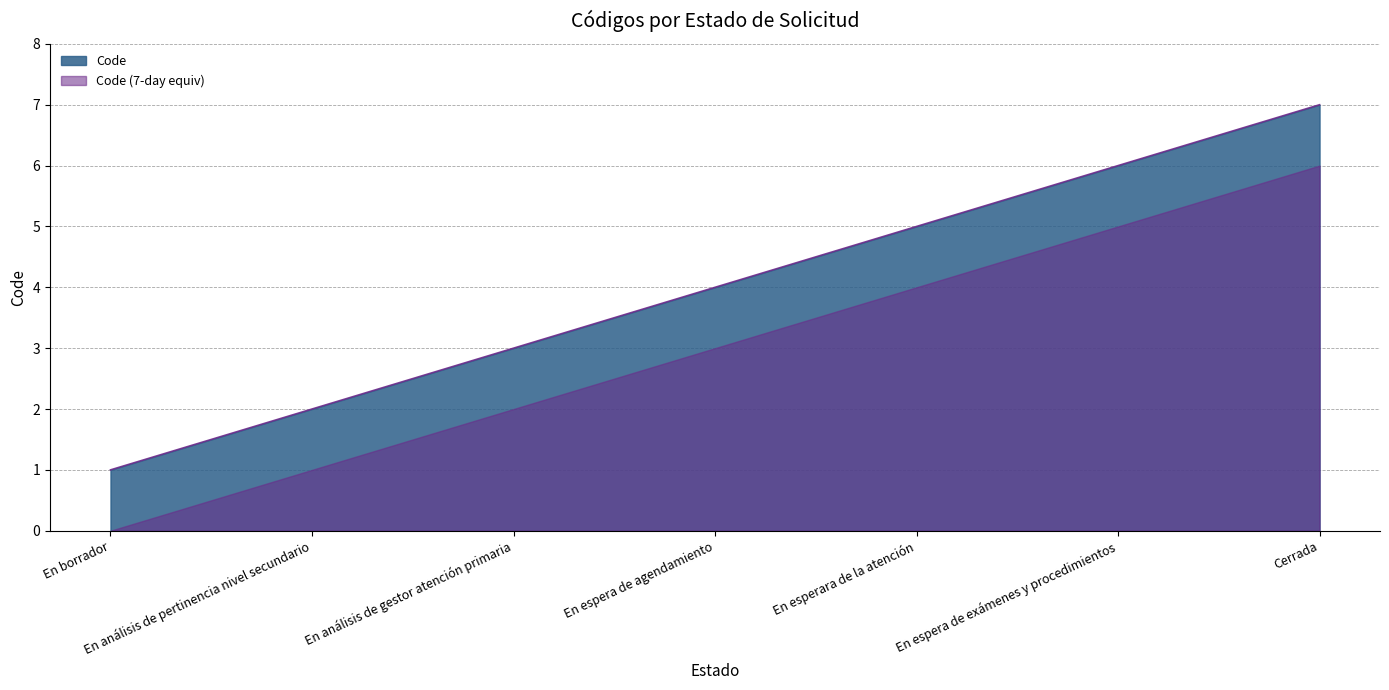

How many lines are shown in the chart?

2